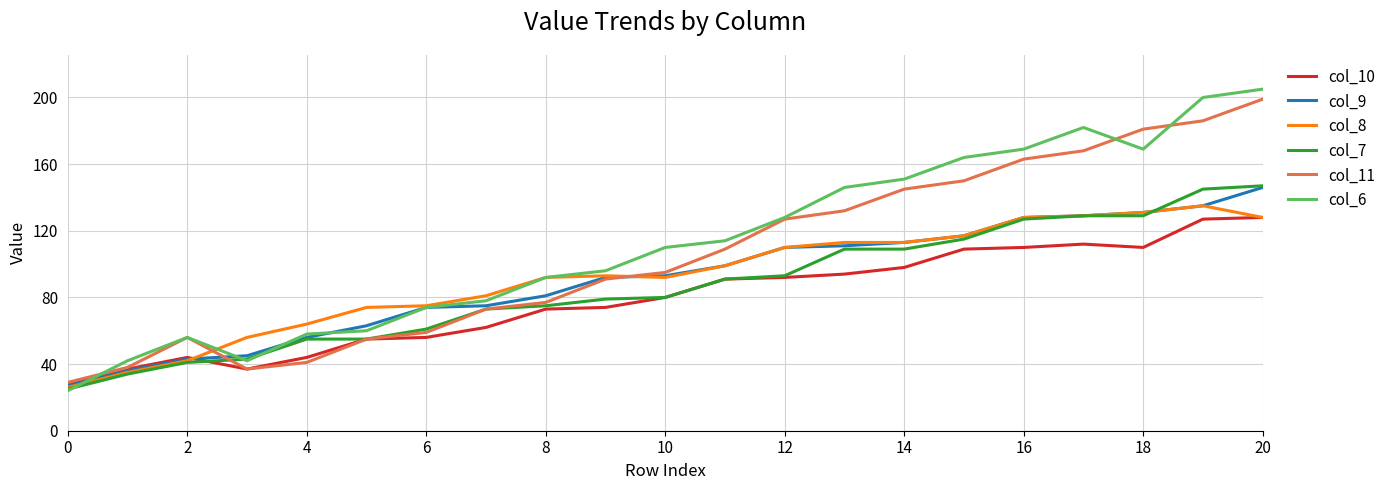

Which series has the widest spread of values?

col_6